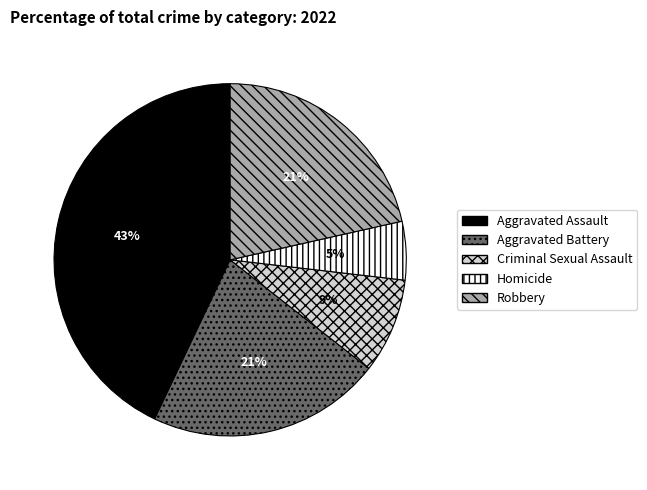

Combined, do Criminal Sexual Assault and Aggravated Battery account for over 50%?

No